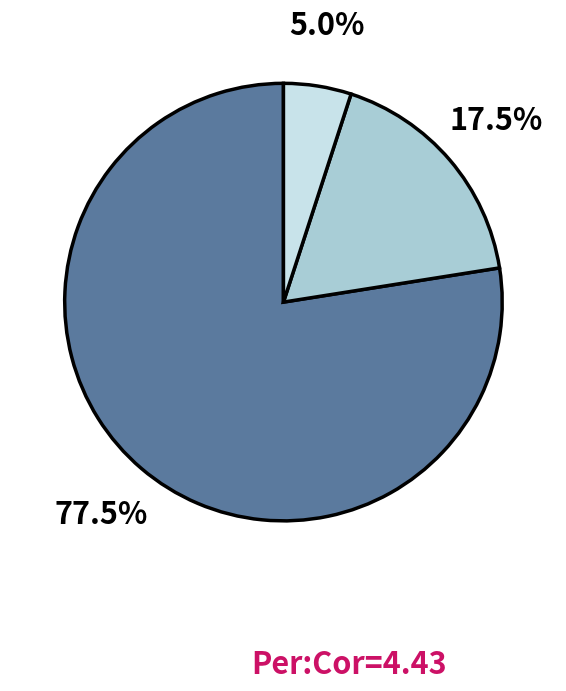

Is there any slice that represents more than half of the pie?

Yes